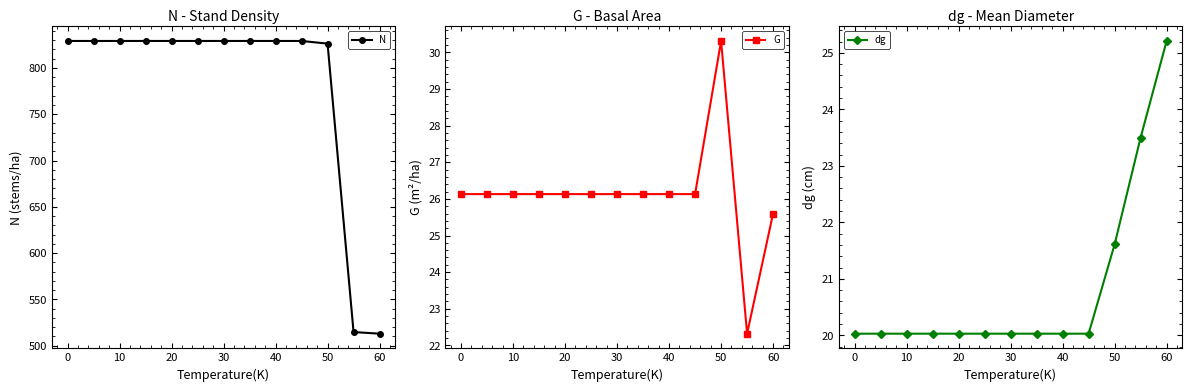

What is the maximum value for N?

829.2